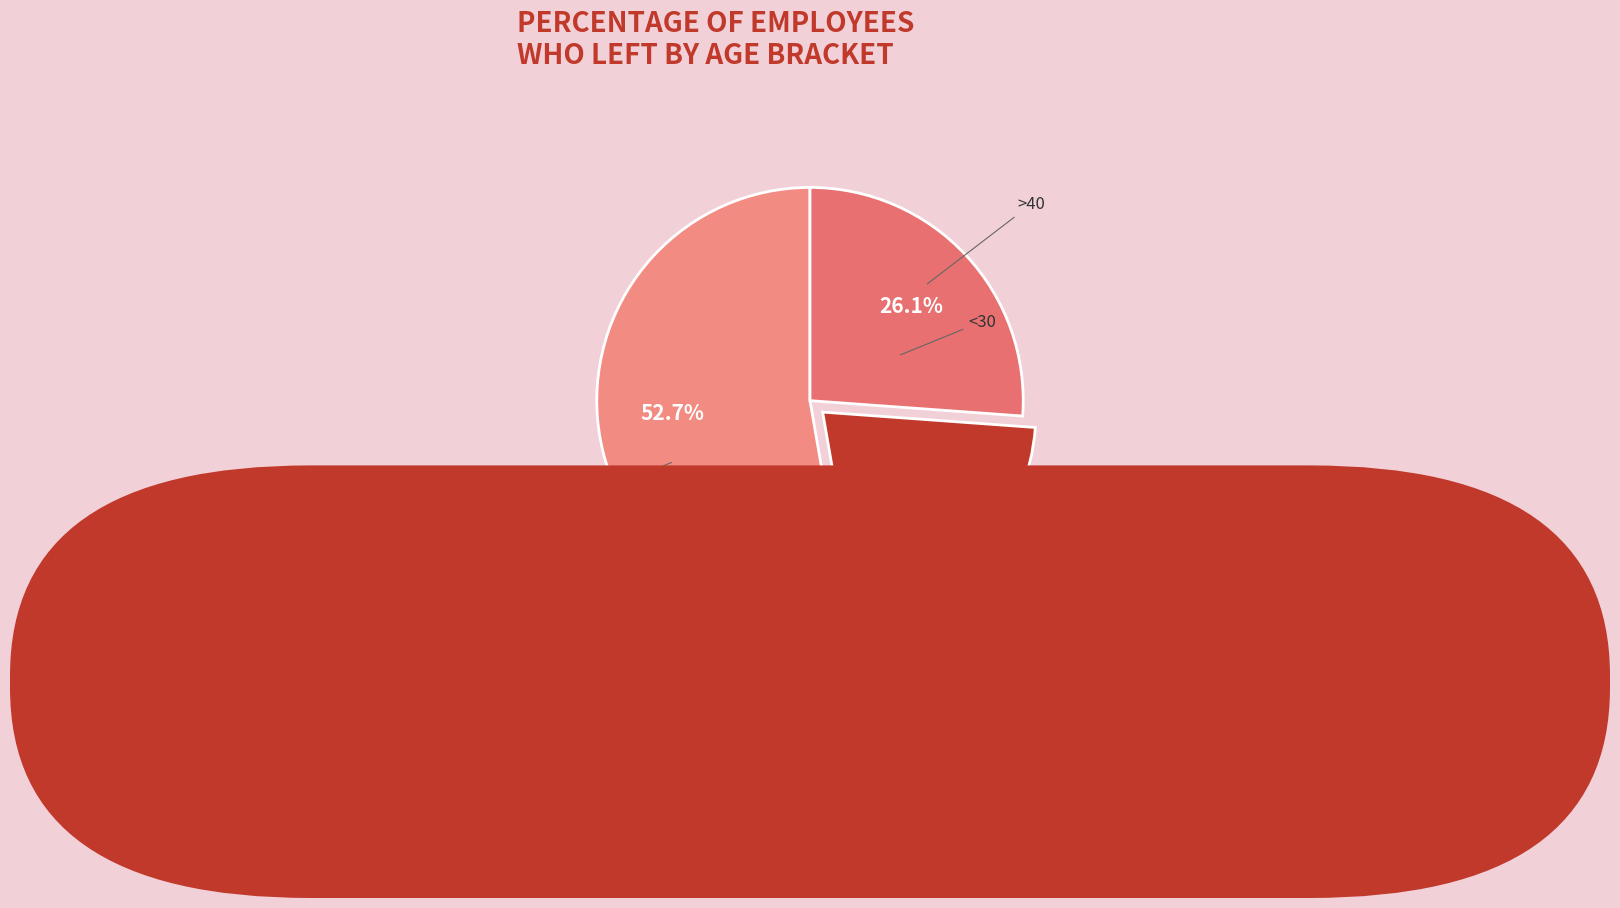

How many segments does this pie chart have?

3